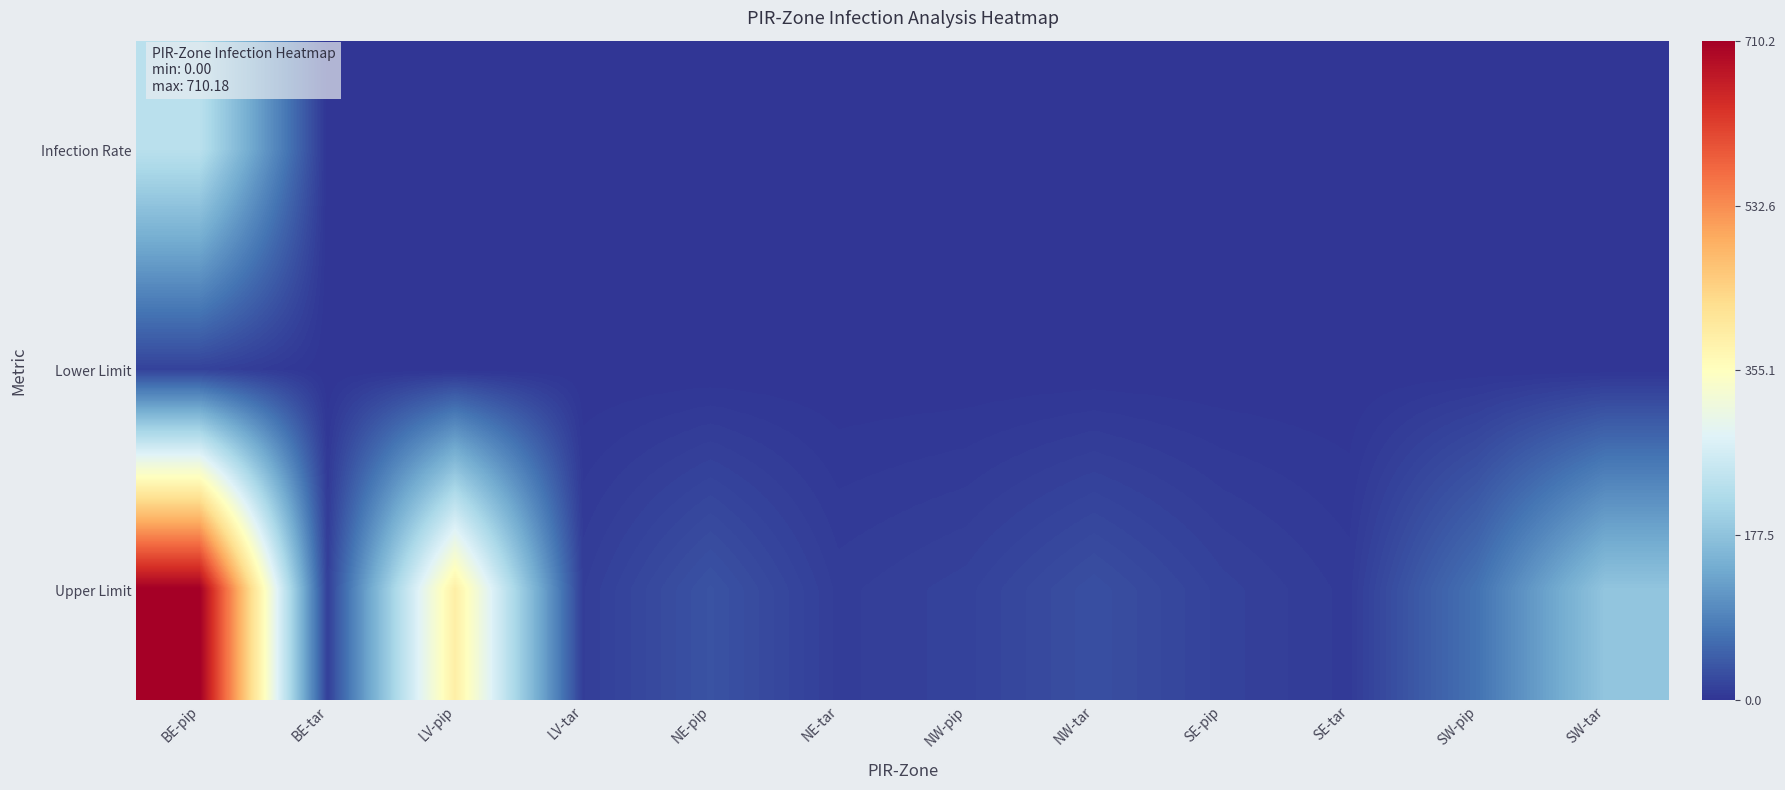

Which series has the largest total across all categories?

Upper Limit